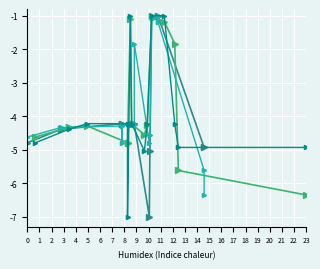

How many lines are shown in the chart?

4